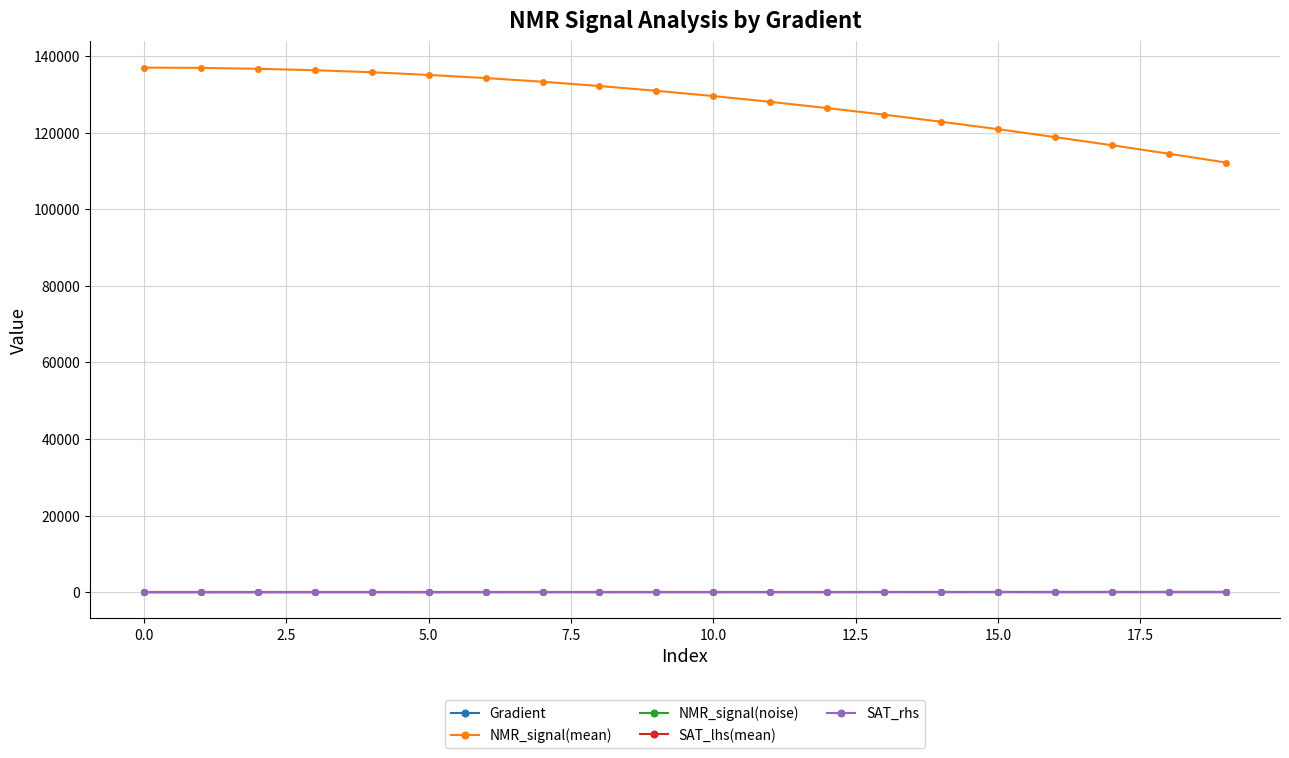

Which series has the widest spread of values?

NMR_signal(mean)